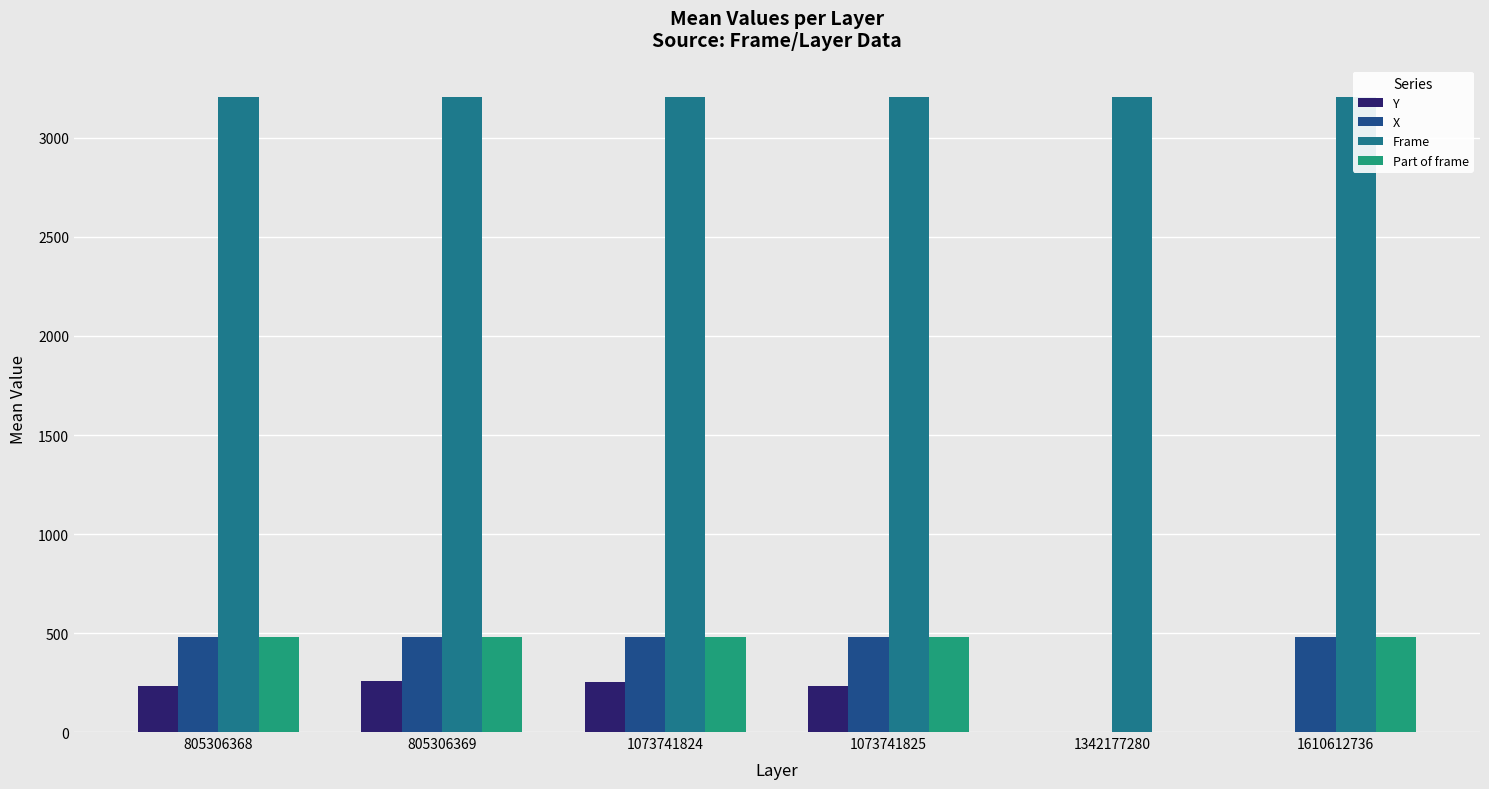

What are all the series names shown in the legend?

Y, X, Frame, Part of frame